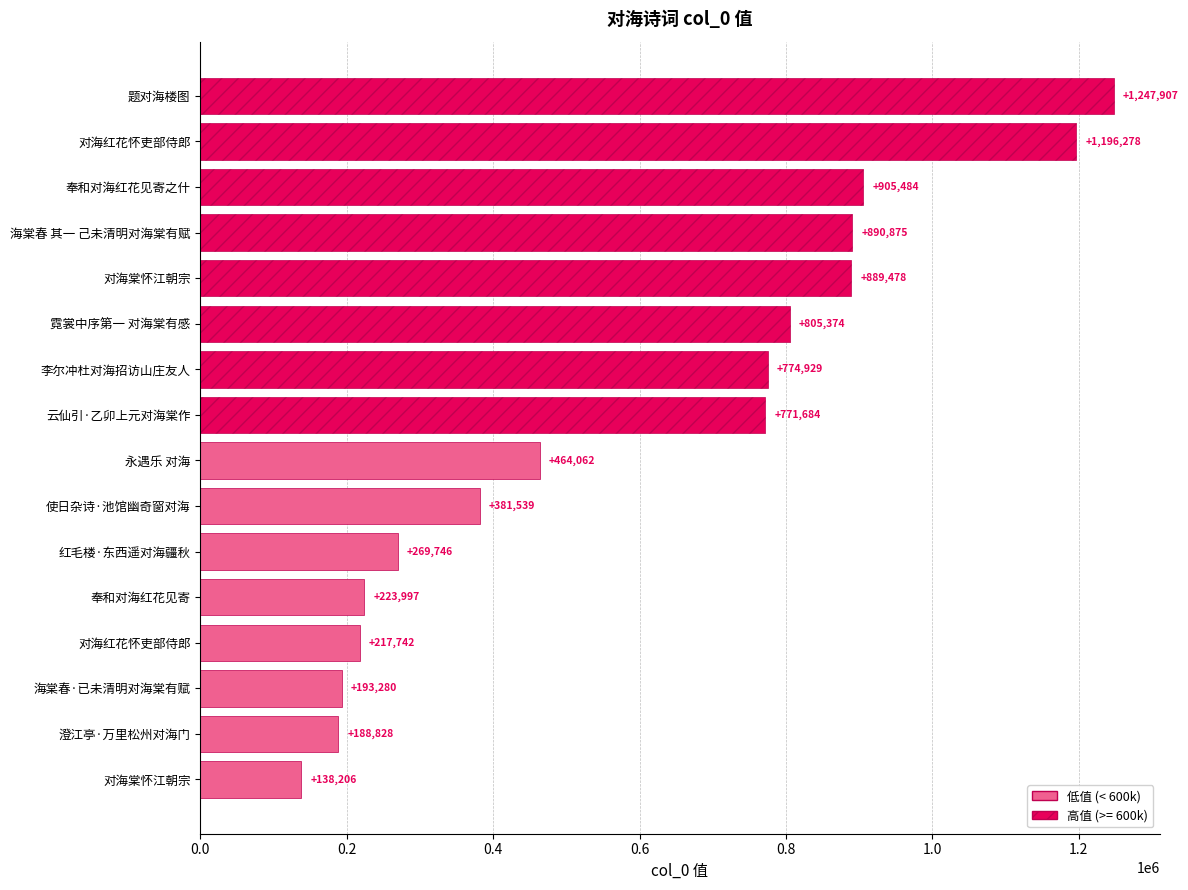

How many data points are less than 771684?

8